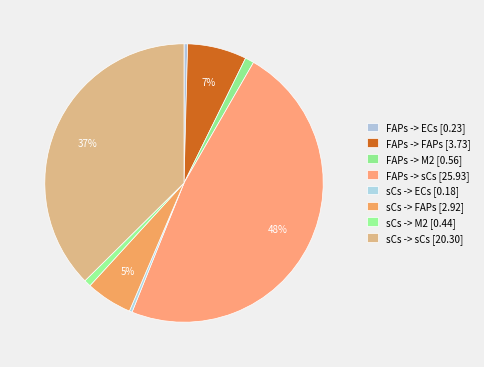

Which category has the biggest portion of the pie?

FAPs -> sCs